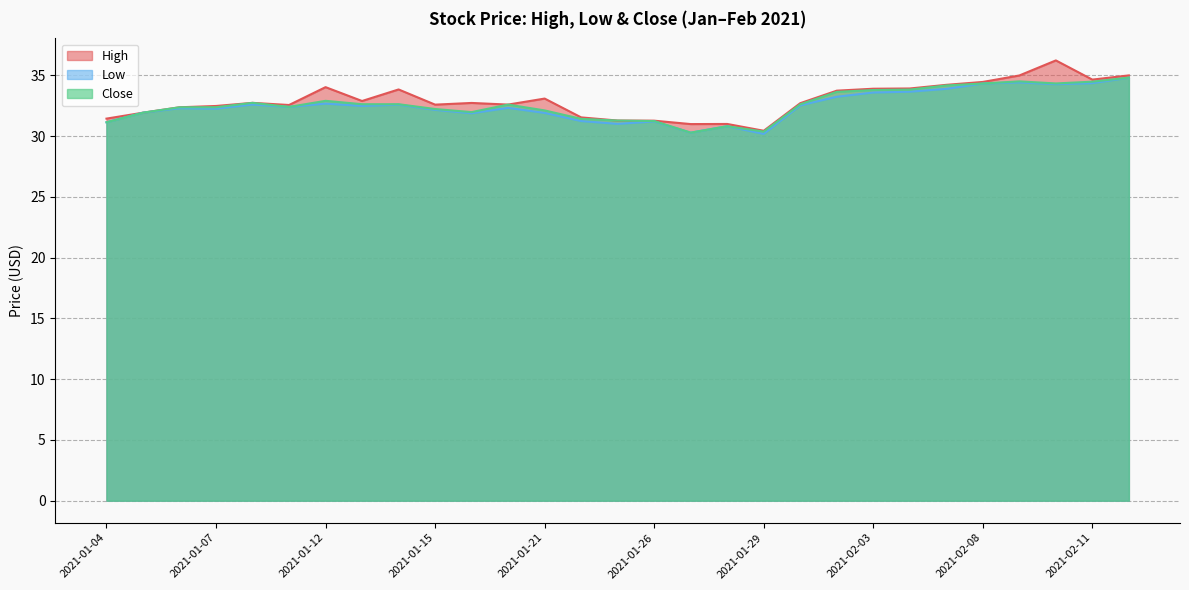

At which label does High first exceed 32?

2021-01-06